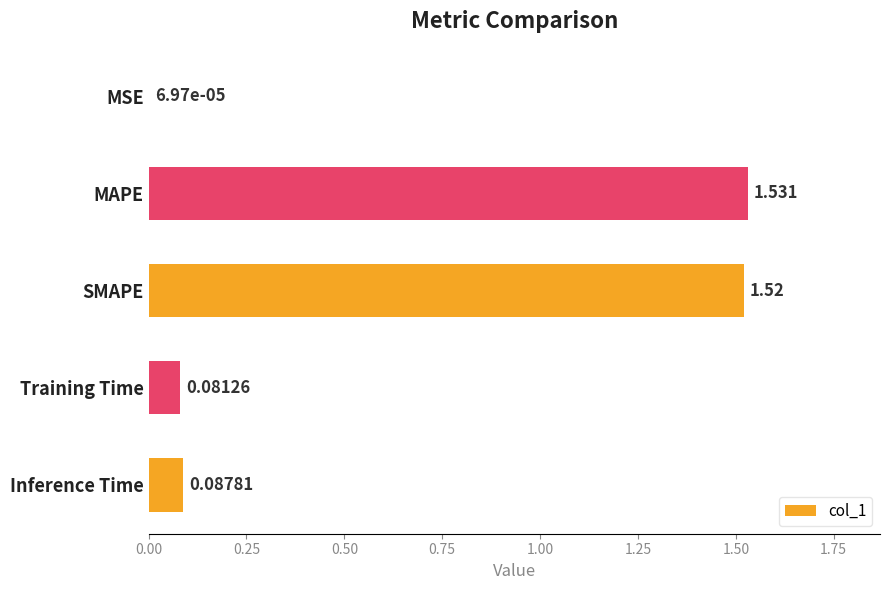

Where is the data nearest to the value 0?

MSE